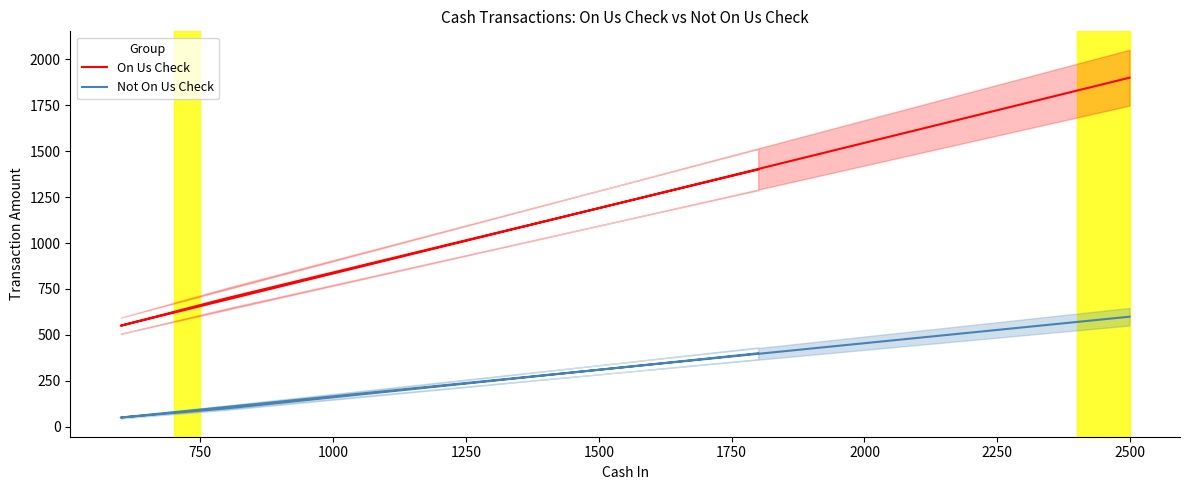

Which series has the largest total across all categories?

On Us Check